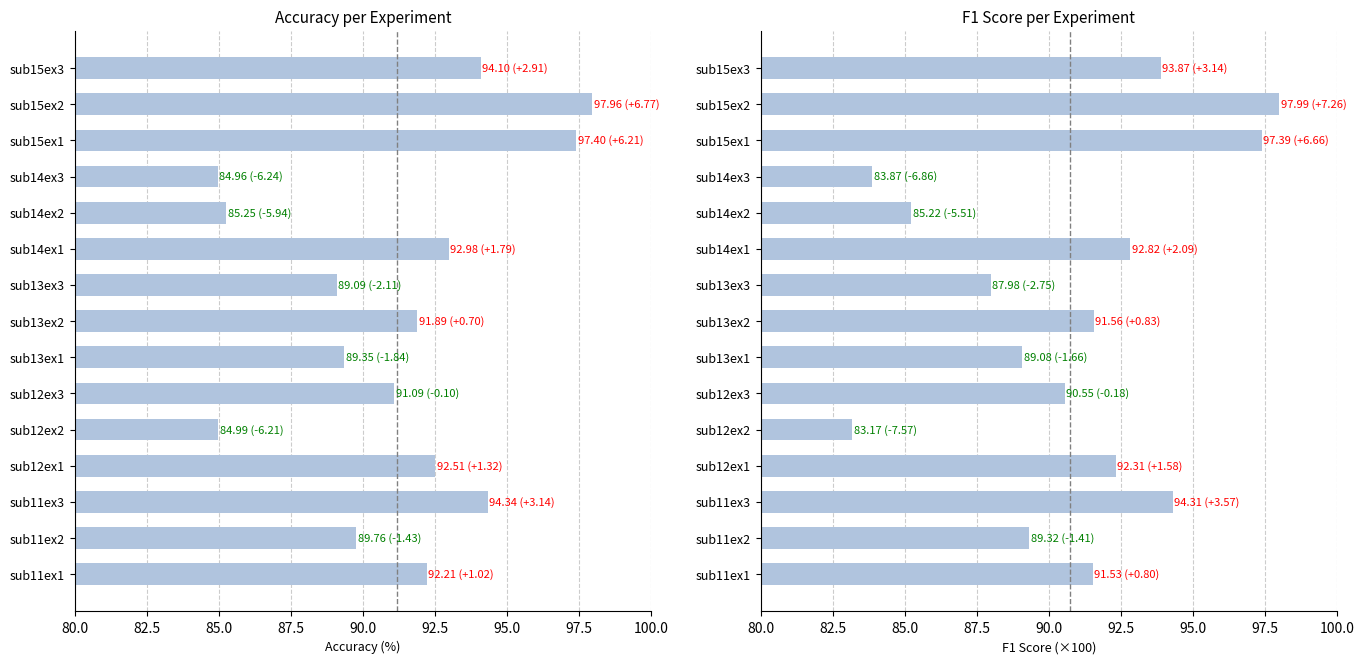

What is the minimum value for f1_score?

83.2